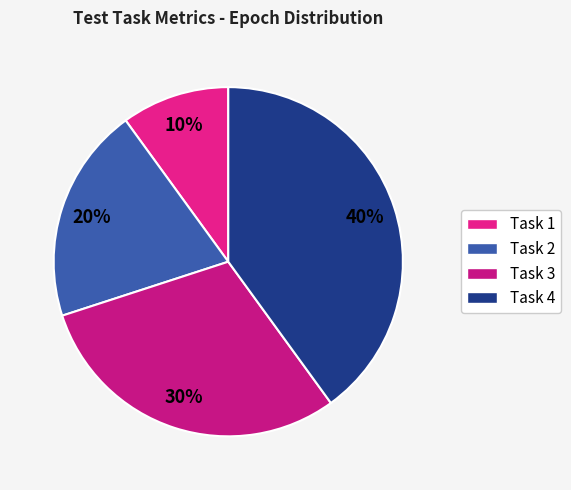

Rank the categories by value from highest to lowest.

Task 4, Task 3, Task 2, Task 1